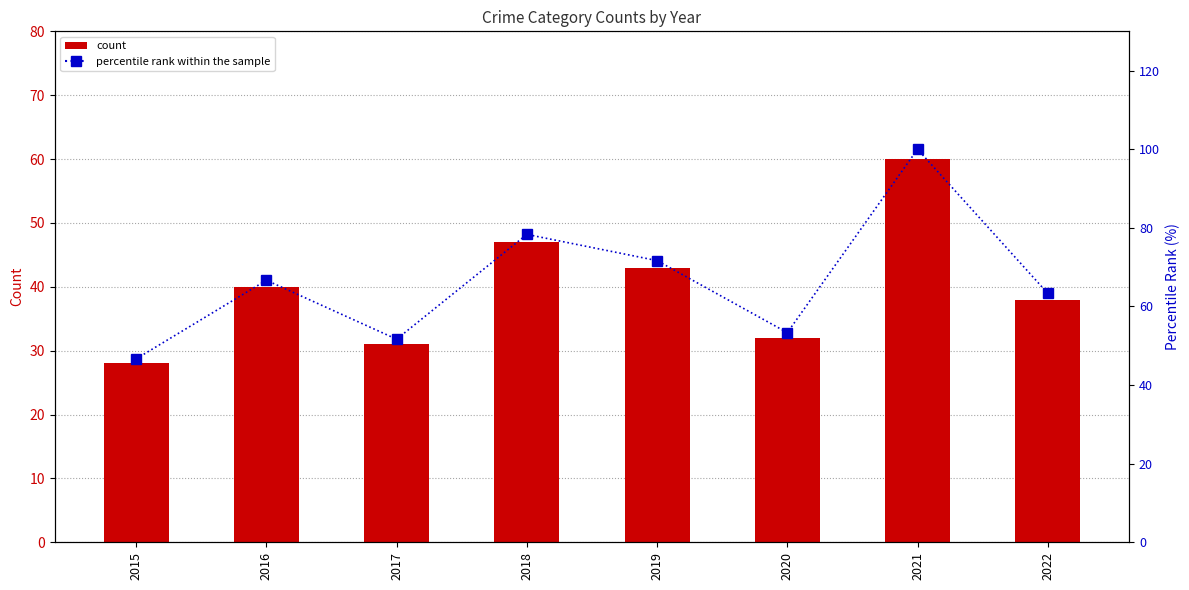

Is it true that Criminal Sexual Assault equals 0.0 at 2019?

True